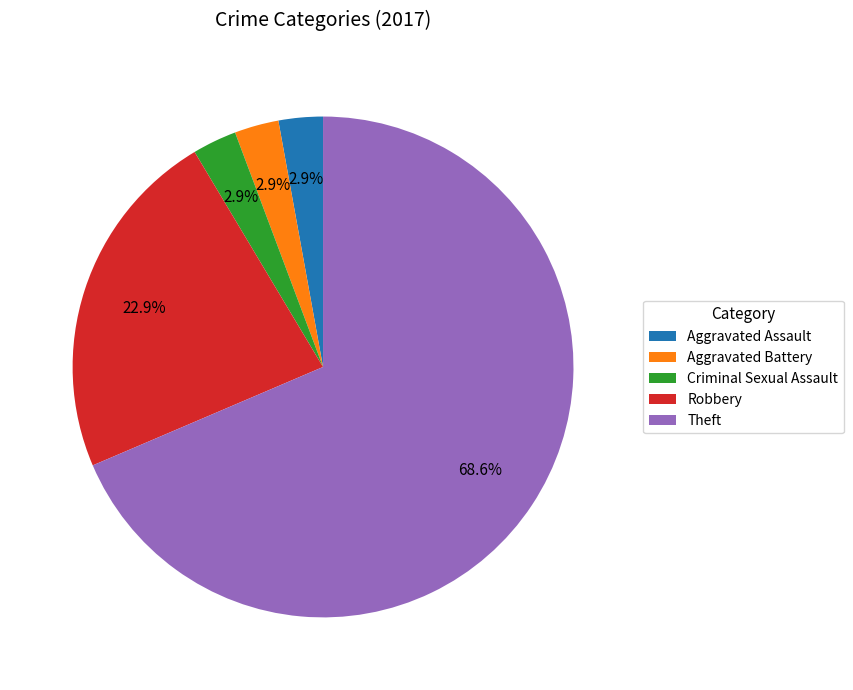

To the nearest percent, what portion does Aggravated Battery represent?

3%